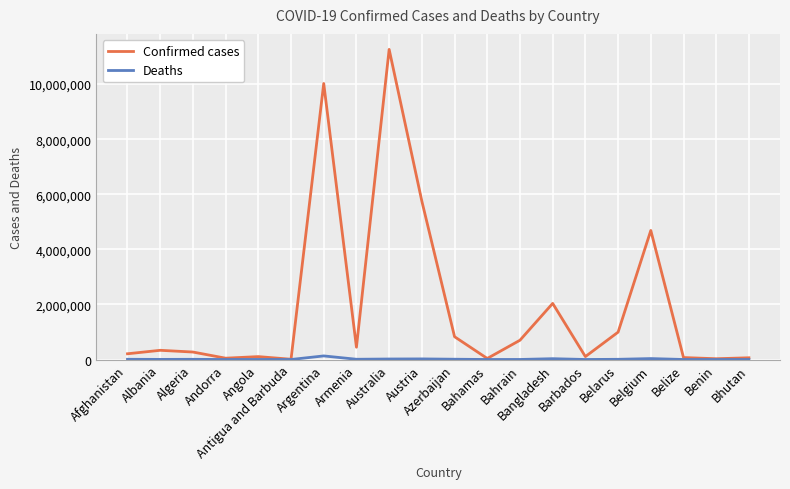

What is the greatest value displayed?

11261698